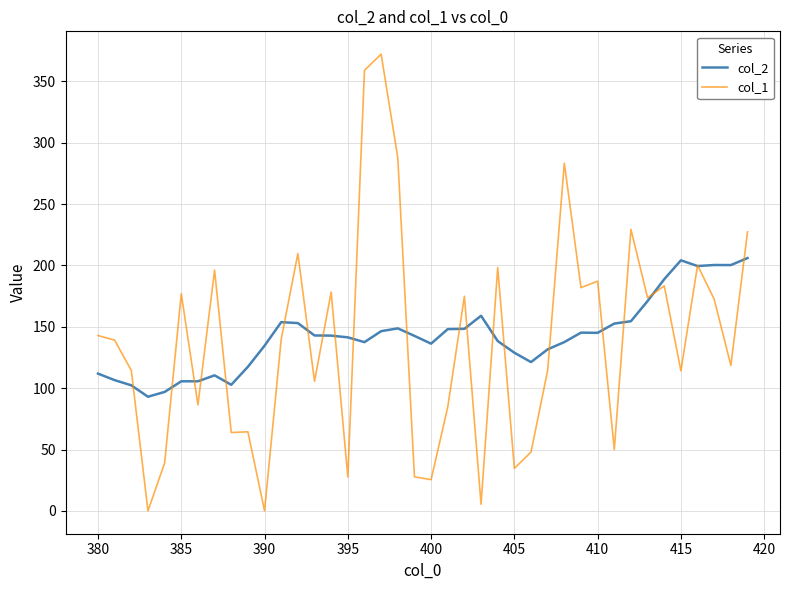

Which series has the largest range (max minus min)?

col_1